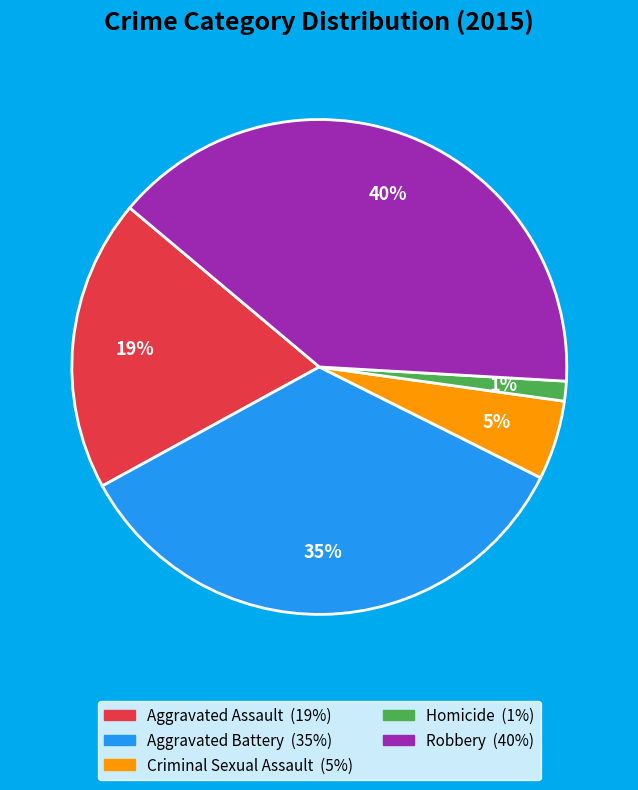

What percentage is the Homicide slice, to the nearest percent?

1%